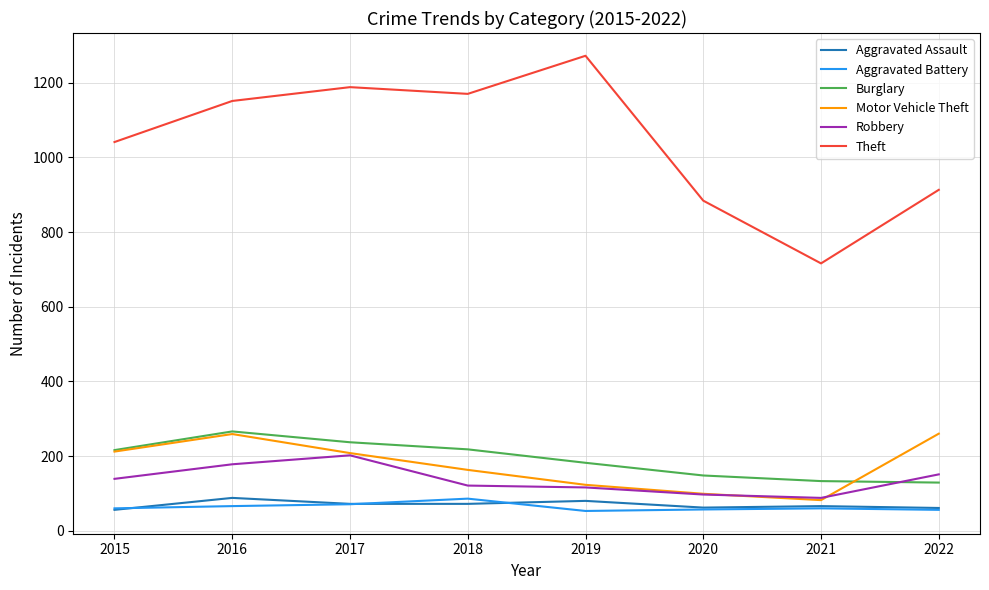

What is the sum of all Robbery values?

1092